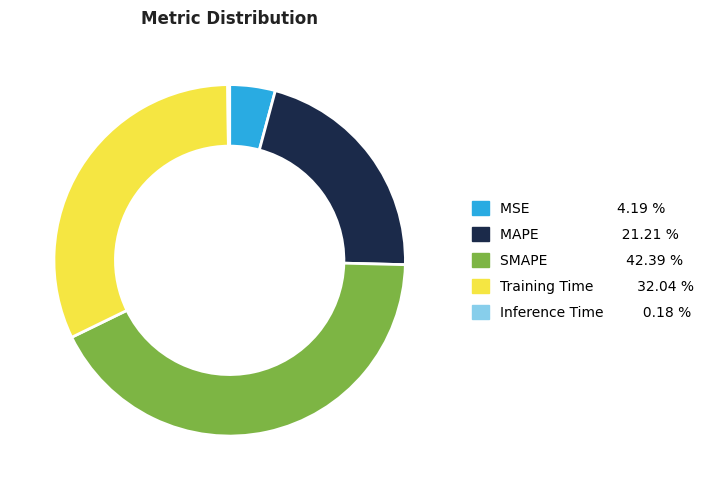

Which category has the biggest portion of the pie?

SMAPE